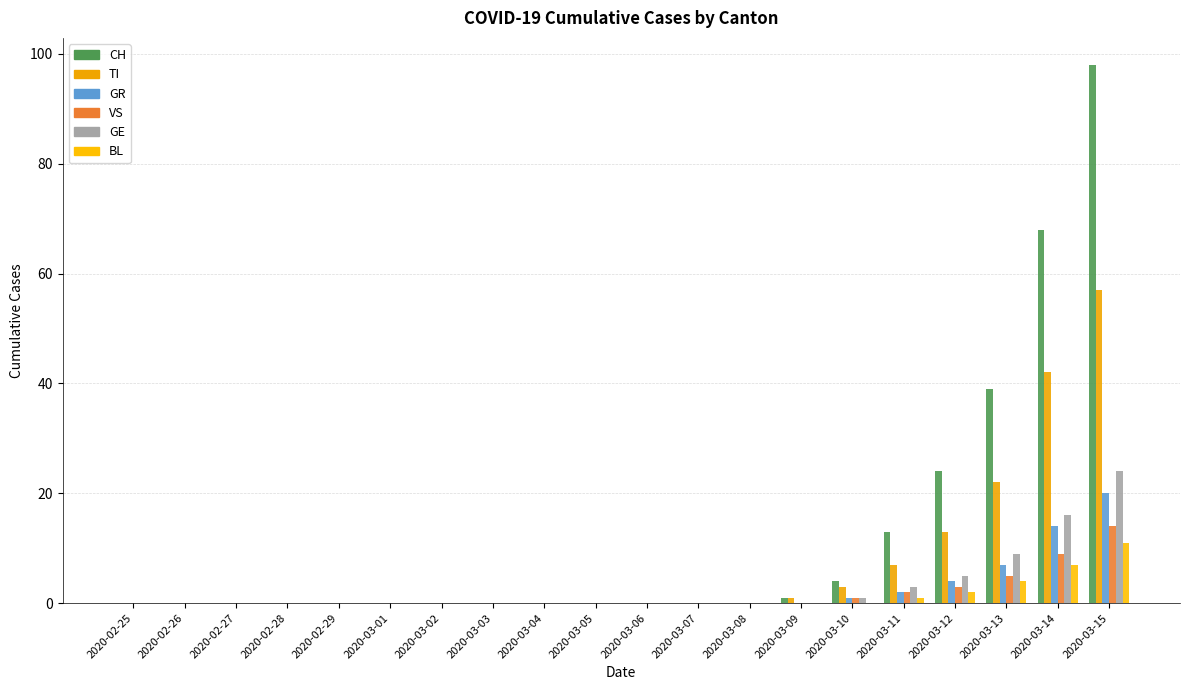

What is the value of the BL bar at the 17th from the left?

2